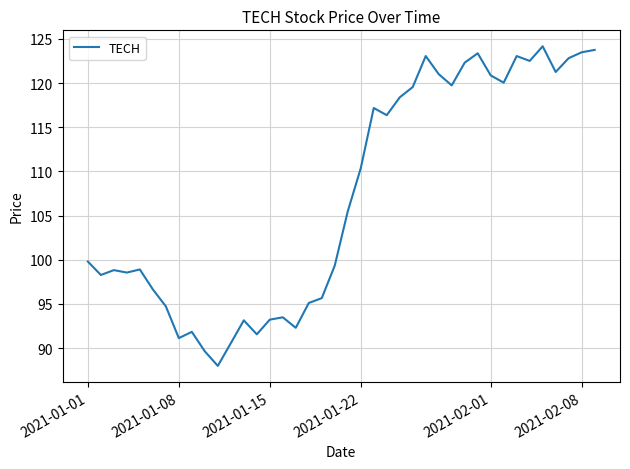

What is the minimum value shown in the chart?

88.0